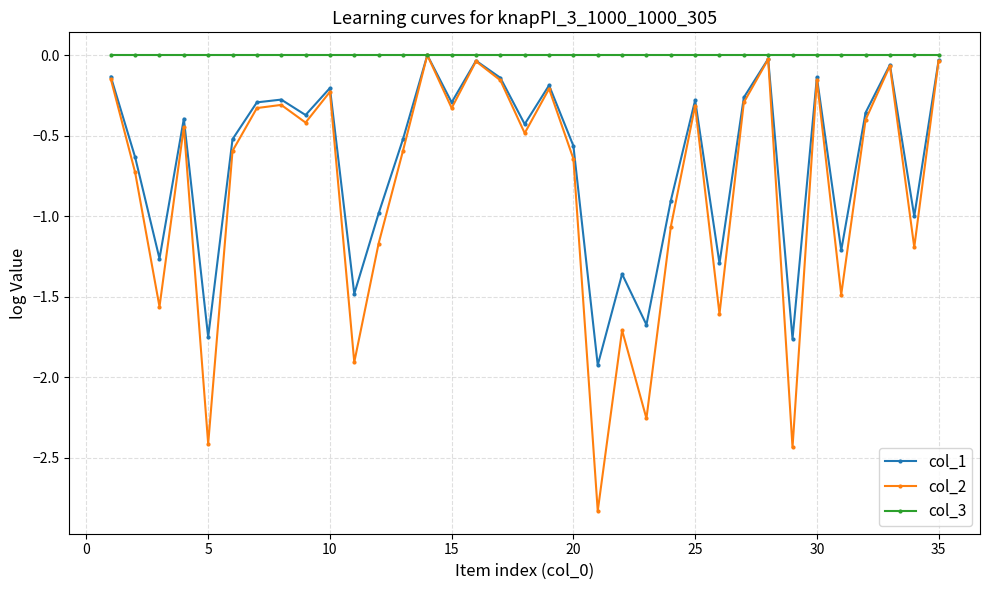

At how many categories does at least one series exceed -2?

35